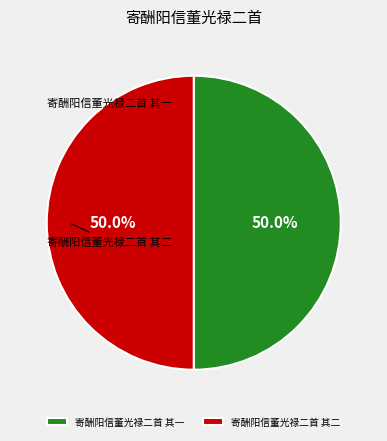

To the nearest percent, what is the combined percentage of 寄酬阳信董光禄二首 其二 and 寄酬阳信董光禄二首 其一?

100%